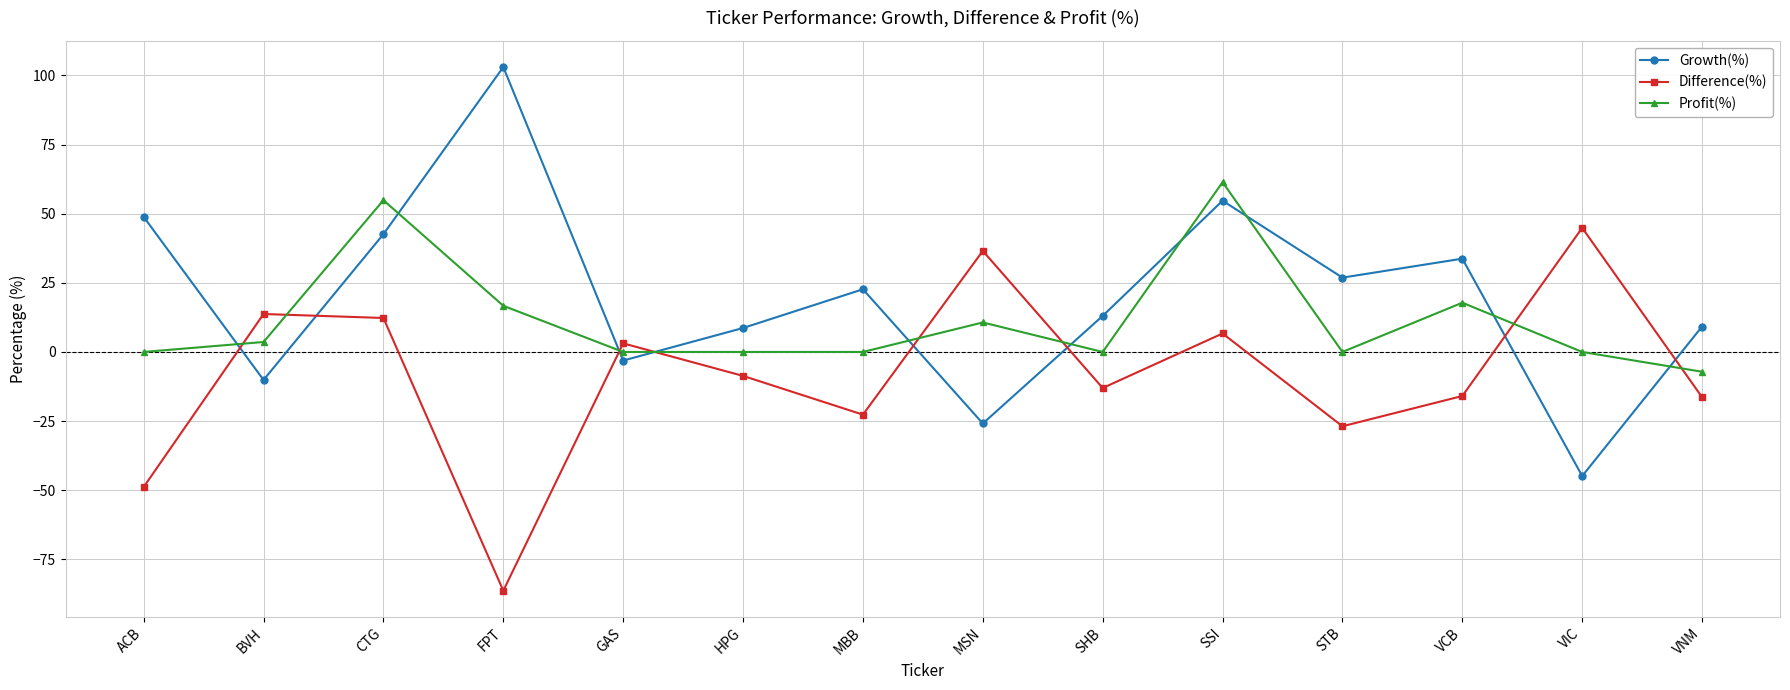

True or false: Growth(%) has more than 0 points higher than both neighbors.

True